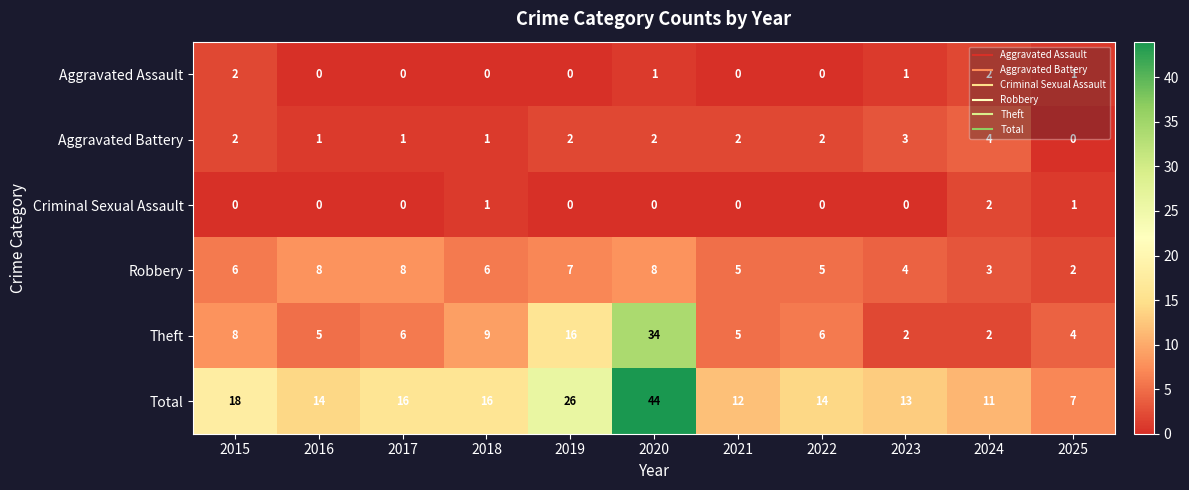

True or false: Aggravated Battery has a value of 7 at 2024.

False